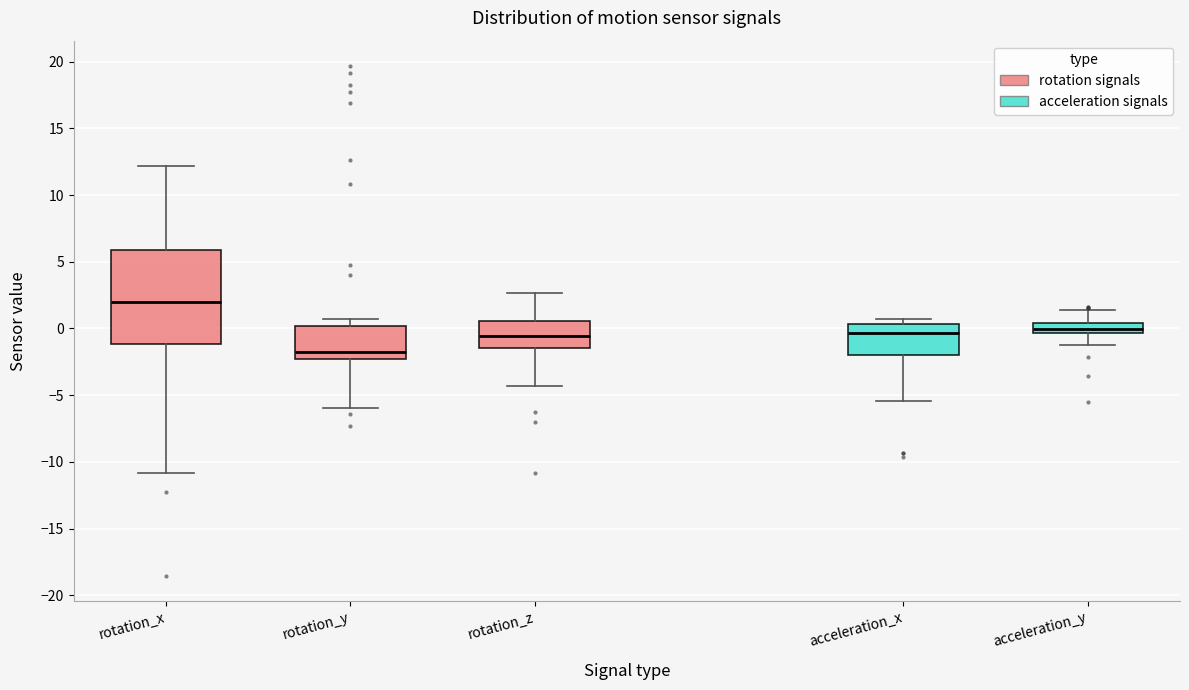

Where is the lower edge of the box for acceleration_y on the y-axis? The values are not printed on the chart, so give them approximately, as read against the axis.

-0.5